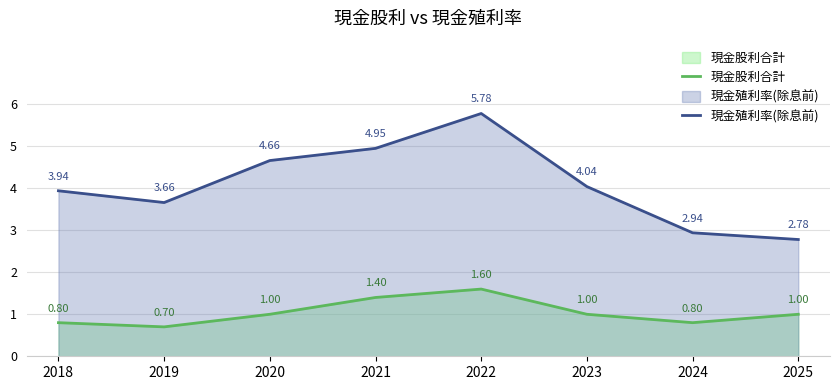

Where is the first local maximum for 現金殖利率(除息前)?

2022